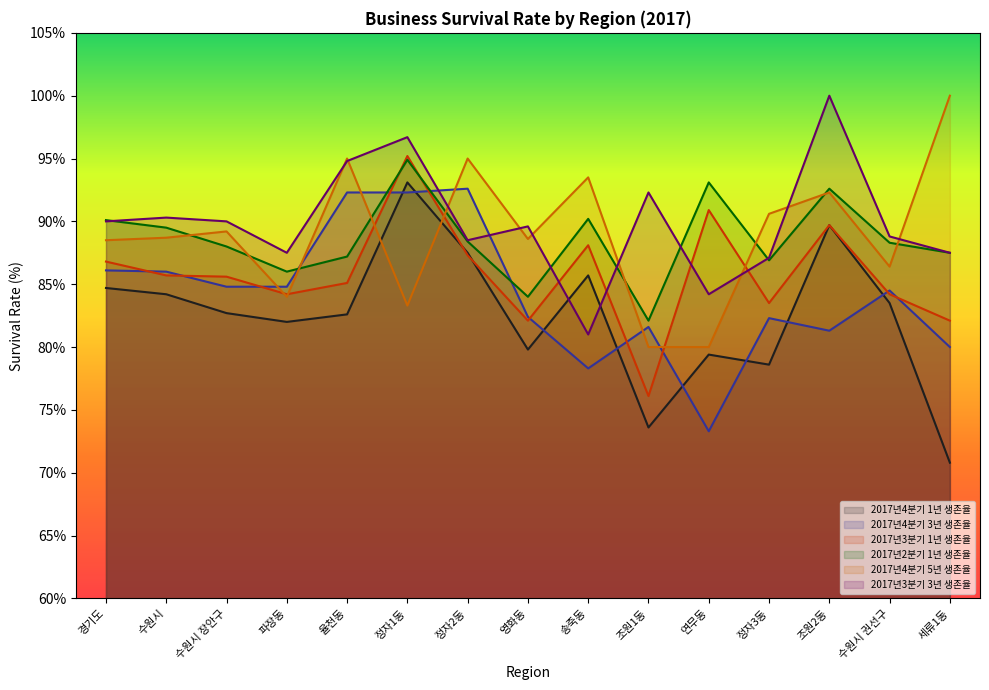

Reading left to right, extract all data points from this chart.

2017년4분기 1년 생존율: 경기도=84.7	수원시=84.2	수원시 장안구=82.7	파장동=82.0	율천동=82.6	정자1동=93.1	정자2동=87.5	영화동=79.8	송죽동=85.7	조원1동=73.6	연무동=79.4	정자3동=78.6	조원2동=89.7	수원시 권선구=83.5	세류1동=70.8
2017년4분기 3년 생존율: 경기도=86.1	수원시=86.0	수원시 장안구=84.8	파장동=84.8	율천동=92.3	정자1동=92.3	정자2동=92.6	영화동=82.4	송죽동=78.3	조원1동=81.6	연무동=73.3	정자3동=82.3	조원2동=81.3	수원시 권선구=84.5	세류1동=80.0
2017년3분기 1년 생존율: 경기도=86.8	수원시=85.7	수원시 장안구=85.6	파장동=84.2	율천동=85.1	정자1동=95.2	정자2동=87.3	영화동=82.1	송죽동=88.1	조원1동=76.1	연무동=90.9	정자3동=83.5	조원2동=89.7	수원시 권선구=84.2	세류1동=82.1
2017년2분기 1년 생존율: 경기도=90.1	수원시=89.5	수원시 장안구=88.0	파장동=86.0	율천동=87.2	정자1동=94.9	정자2동=88.4	영화동=84.0	송죽동=90.2	조원1동=82.1	연무동=93.1	정자3동=86.9	조원2동=92.6	수원시 권선구=88.3	세류1동=87.5
2017년4분기 5년 생존율: 경기도=88.5	수원시=88.7	수원시 장안구=89.2	파장동=84.0	율천동=95.0	정자1동=83.3	정자2동=95.0	영화동=88.6	송죽동=93.5	조원1동=80.0	연무동=80.0	정자3동=90.6	조원2동=92.3	수원시 권선구=86.4	세류1동=100.0
2017년3분기 3년 생존율: 경기도=90.0	수원시=90.3	수원시 장안구=90.0	파장동=87.5	율천동=94.8	정자1동=96.7	정자2동=88.5	영화동=89.6	송죽동=81.0	조원1동=92.3	연무동=84.2	정자3동=87.1	조원2동=100.0	수원시 권선구=88.8	세류1동=87.5